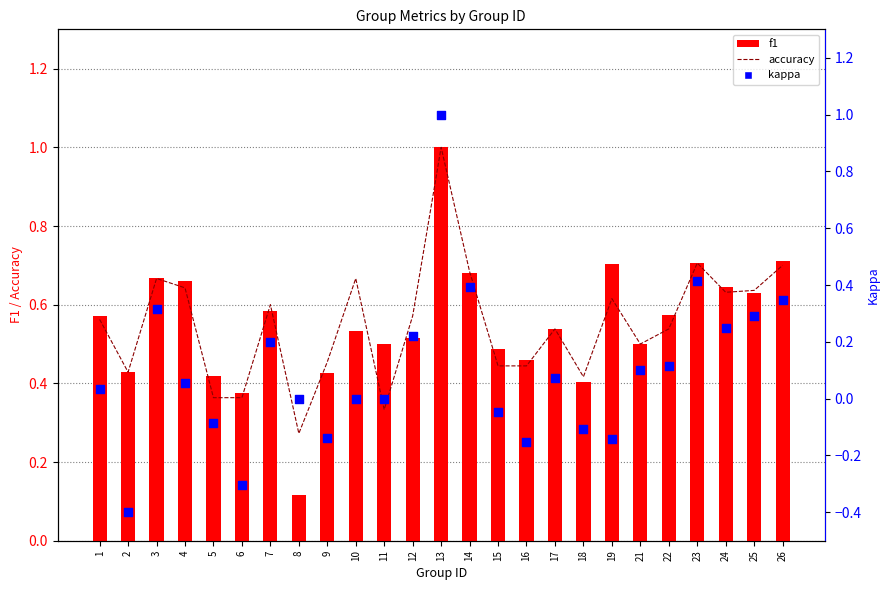

Is the value of f1 at 21 greater than the value of accuracy at 24?

No